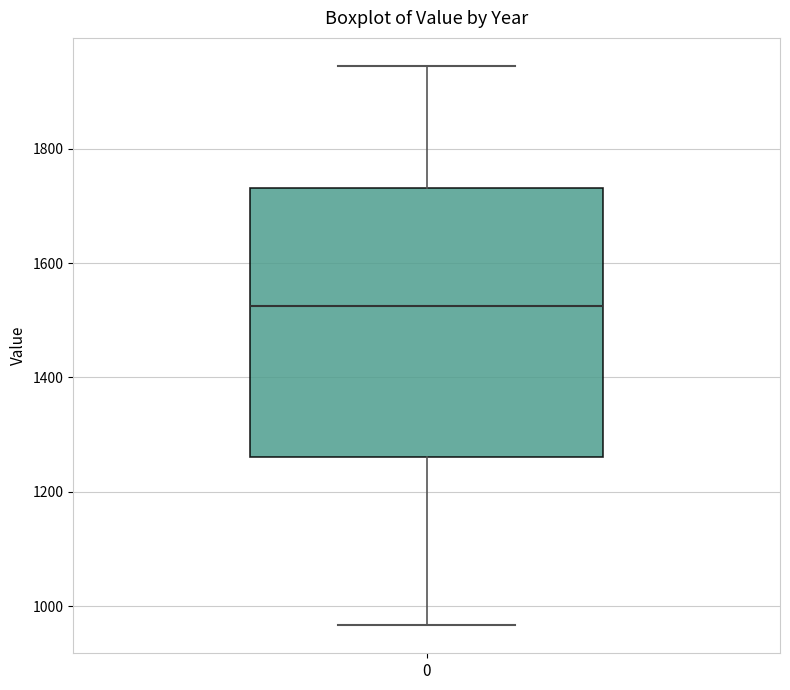

Read this box plot against the y-axis: the position of the median line, the range covered by the box, and the ends of both whiskers. The values are not printed on the chart, so give them approximately, as read against the axis.

median 1520, box 1260 to 1740, whiskers 960 to 1940